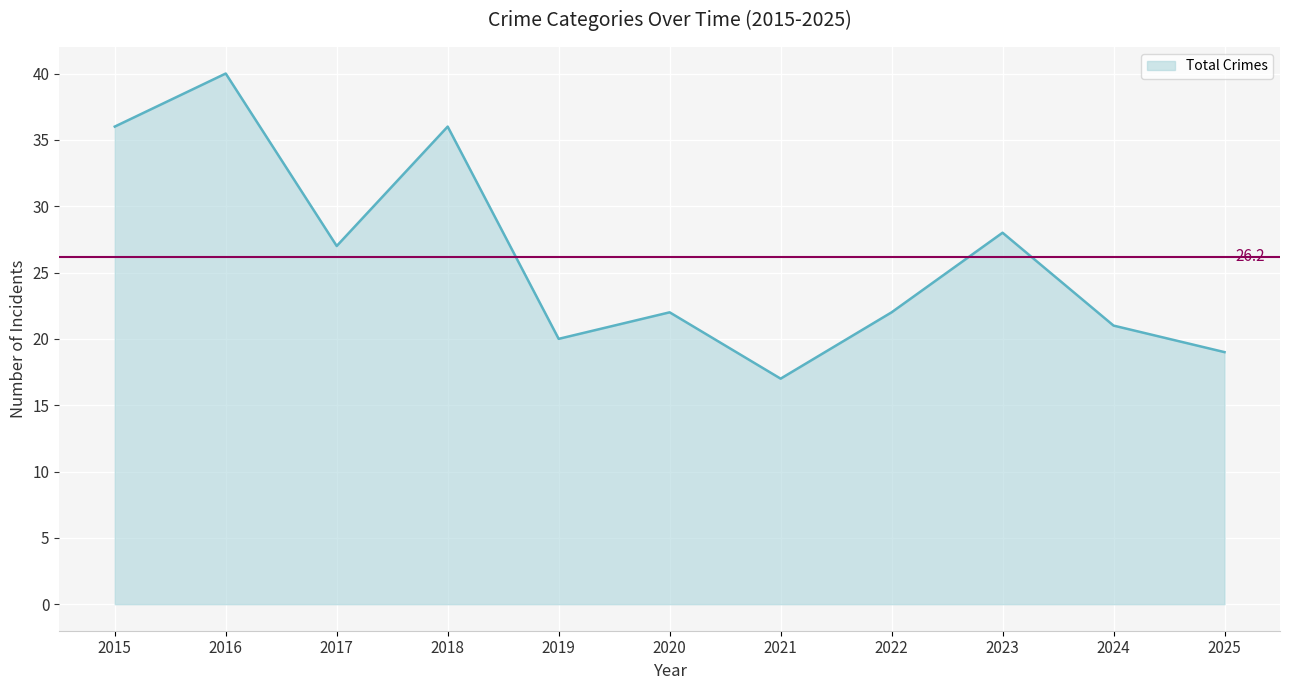

Which category has the lowest value across all series?

2021